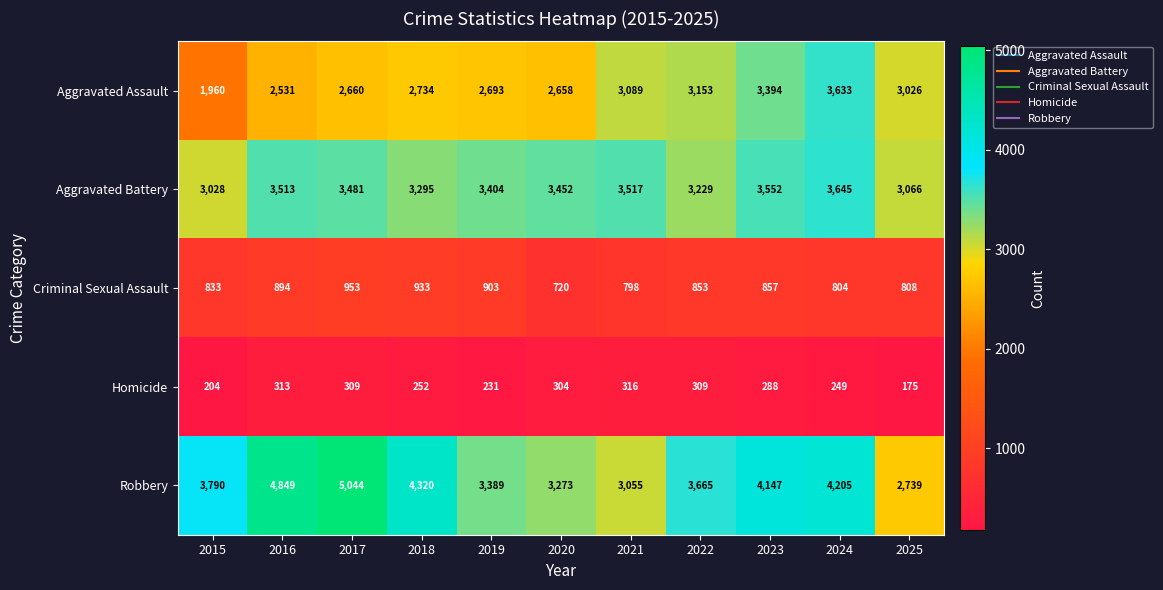

At 2025, list the series in order from largest to smallest.

Aggravated Battery, Aggravated Assault, Robbery, Criminal Sexual Assault, Homicide